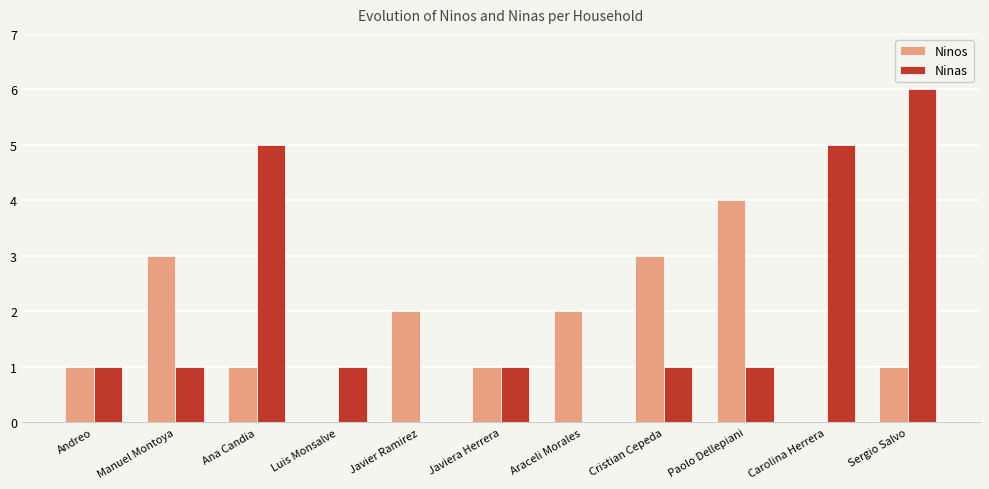

At which label does Ninos reach its peak?

Paolo Dellepiani